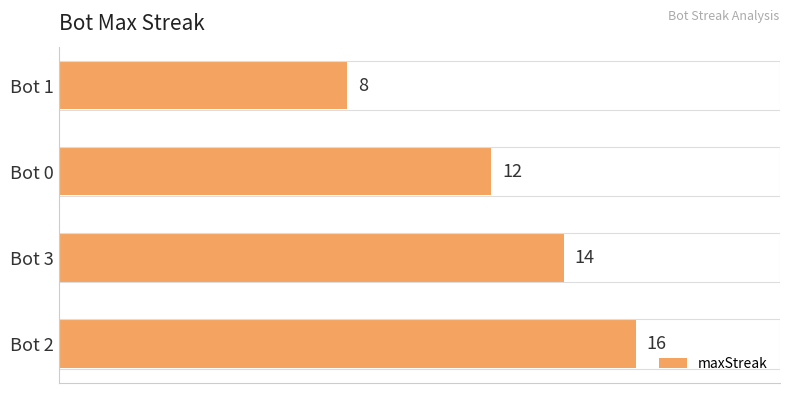

At which label is the value closest to 12?

Bot 0